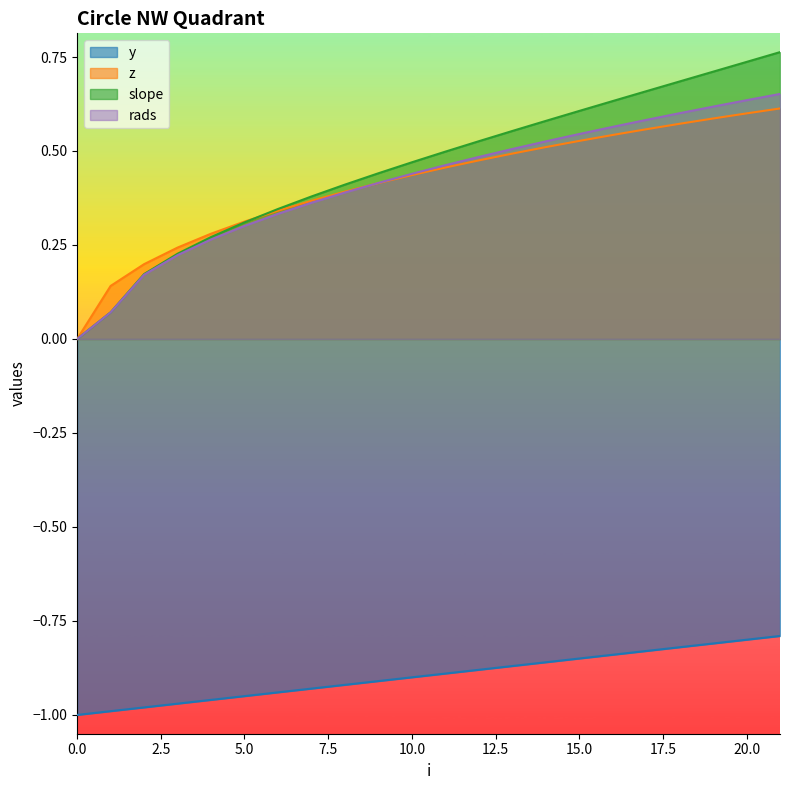

True or false: y and rads intersect in this chart.

False